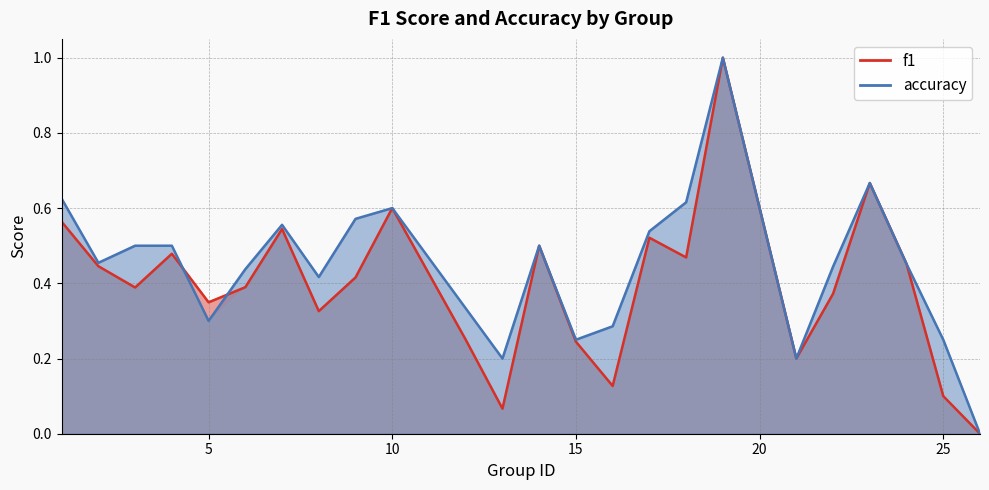

What is the total value across all series at 25?

0.3